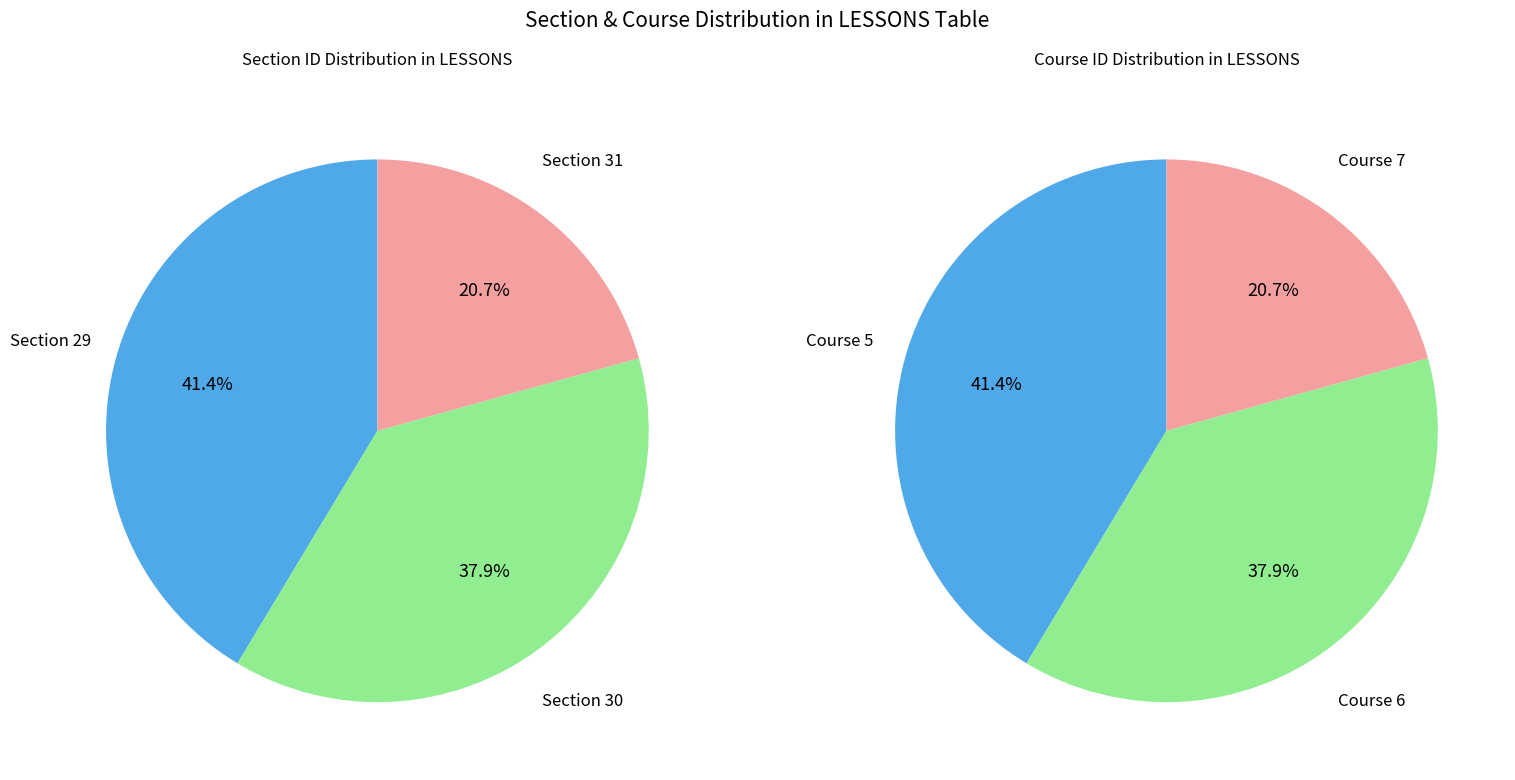

How many slices are in this pie chart?

6